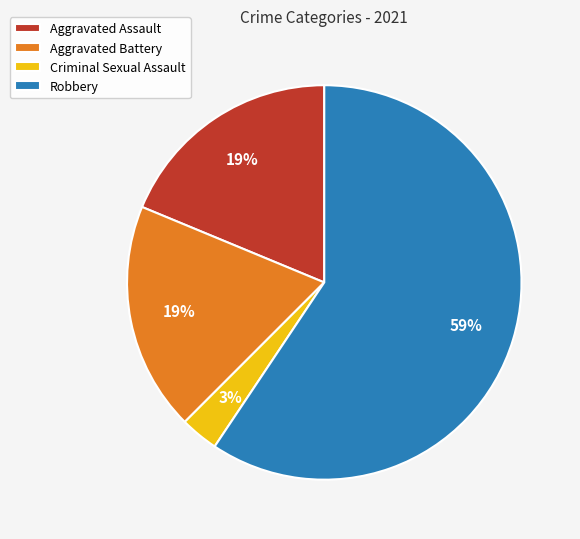

To the nearest percent, what is the difference between the largest and smallest slice percentages?

56%